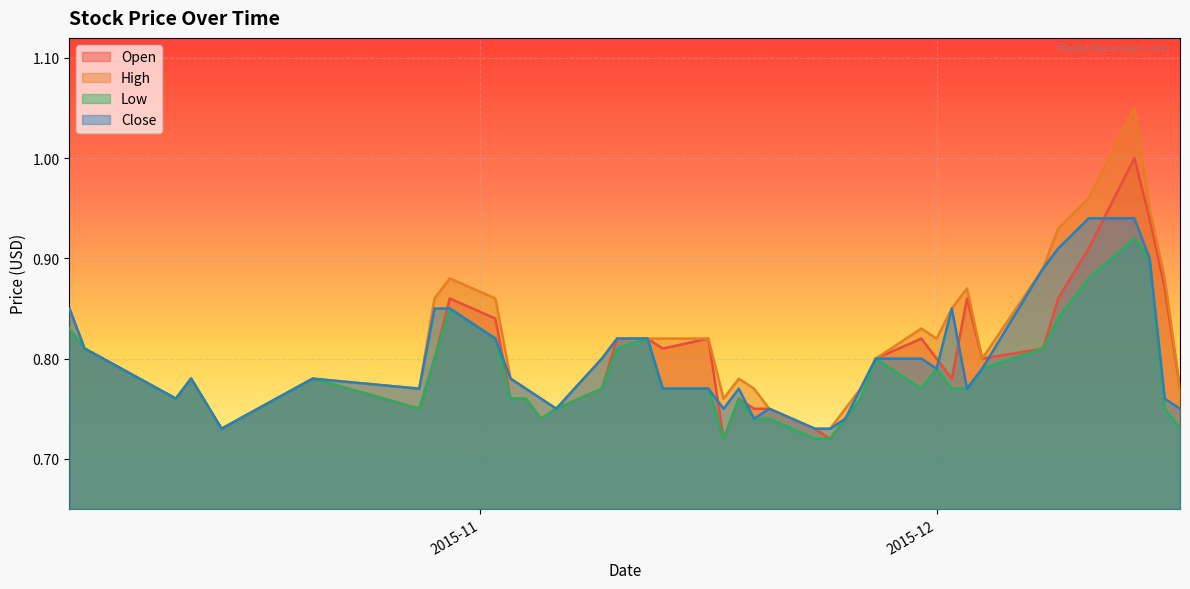

What is the lowest value of the Close series?

0.7